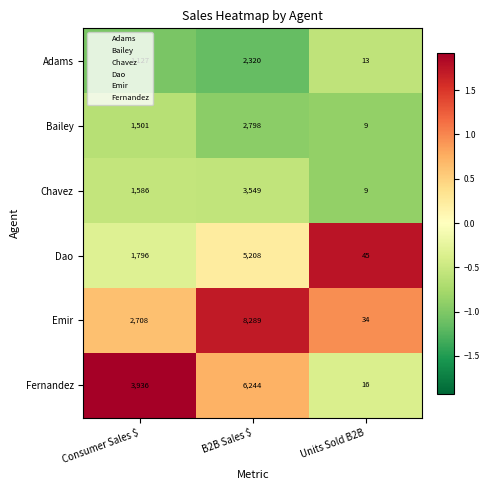

What is the total value across all series at B2B Sales $?

28408